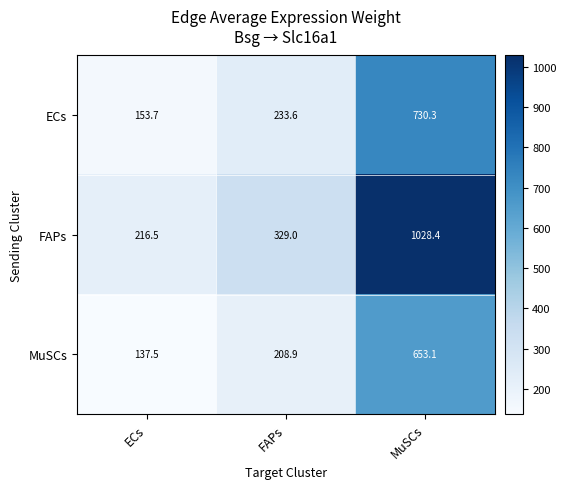

Which series changed the most between ECs and FAPs?

FAPs